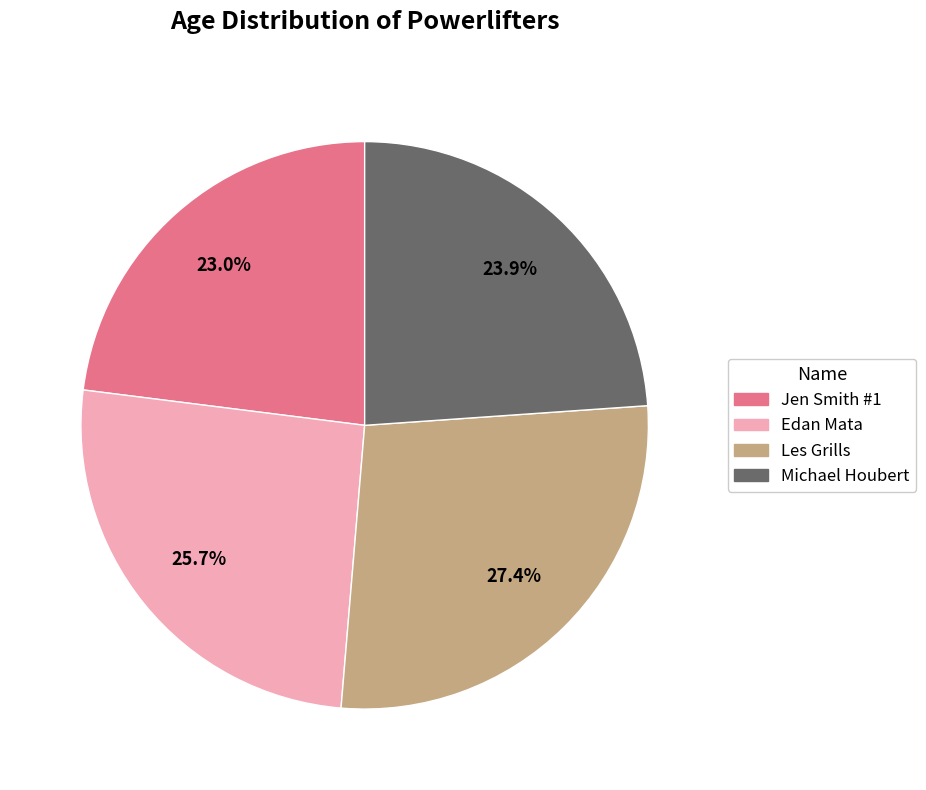

How many segments does this pie chart have?

4